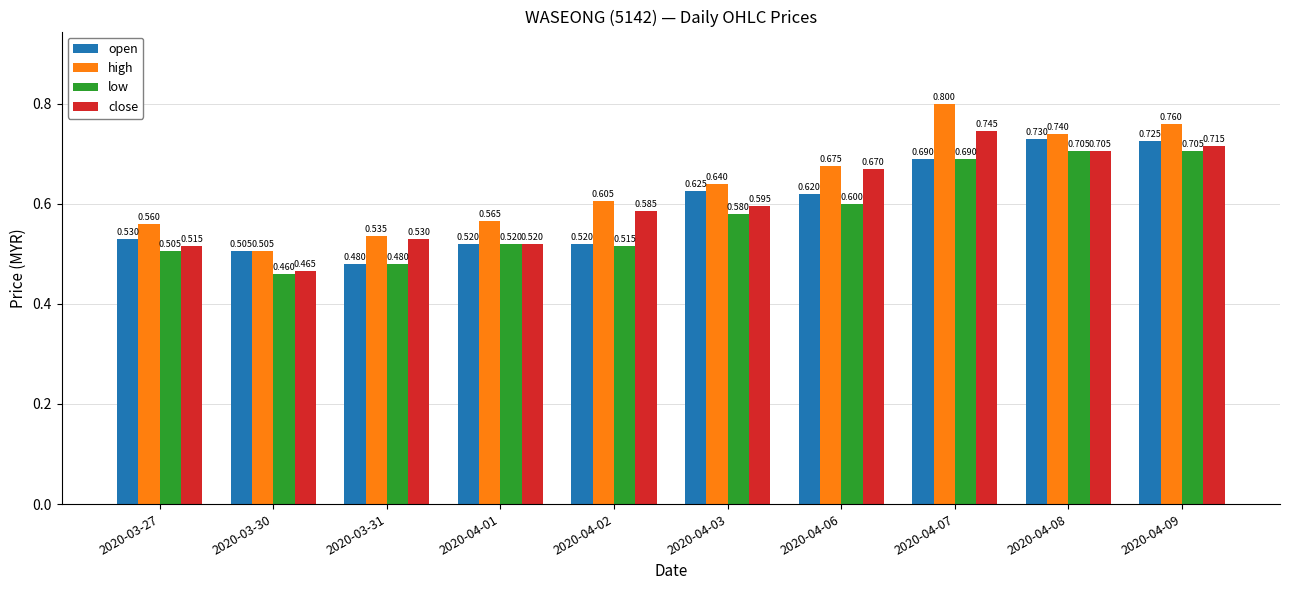

What position from the left is 2020-04-03?

6